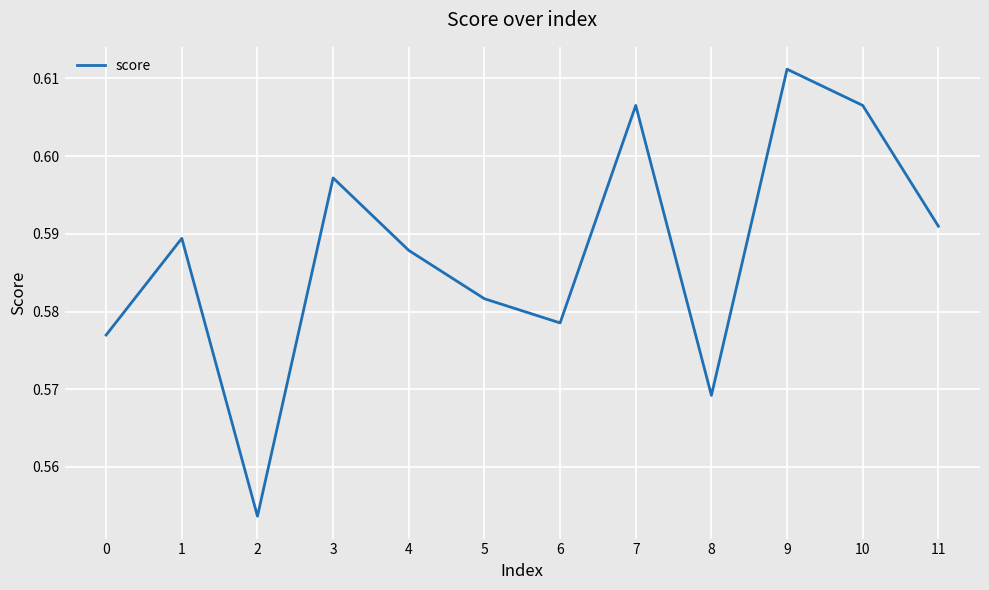

What is the sum of all values?

7.0